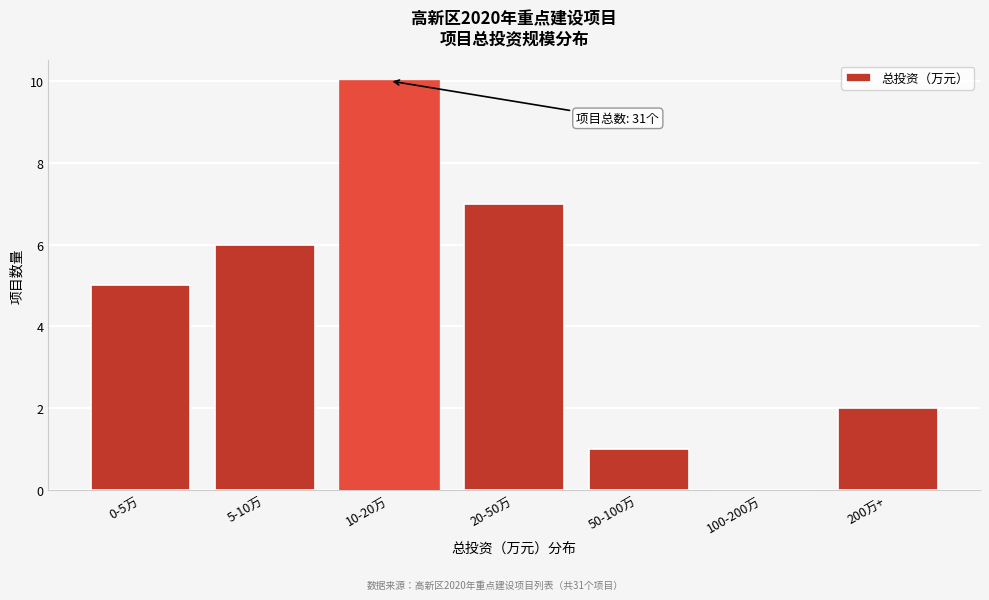

Reading left to right, list all the values displayed in this chart.

0-5万=5	5-10万=6	10-20万=10	20-50万=7	50-100万=1	100-200万=0	200万+=2